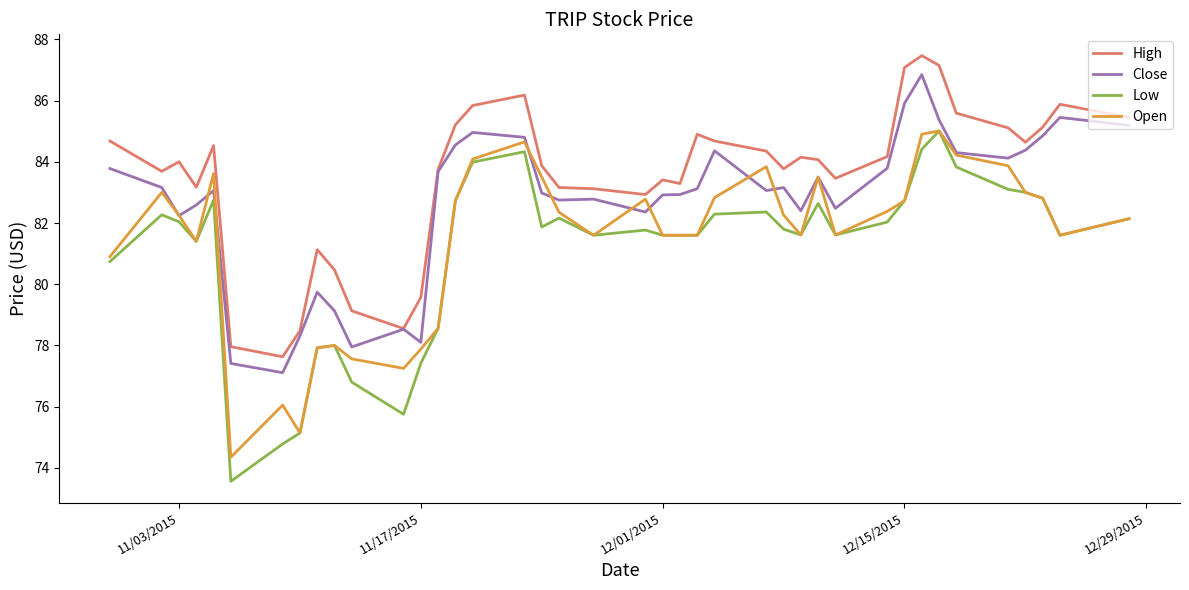

What is the difference between the maximum and minimum values in the High series?

9.8